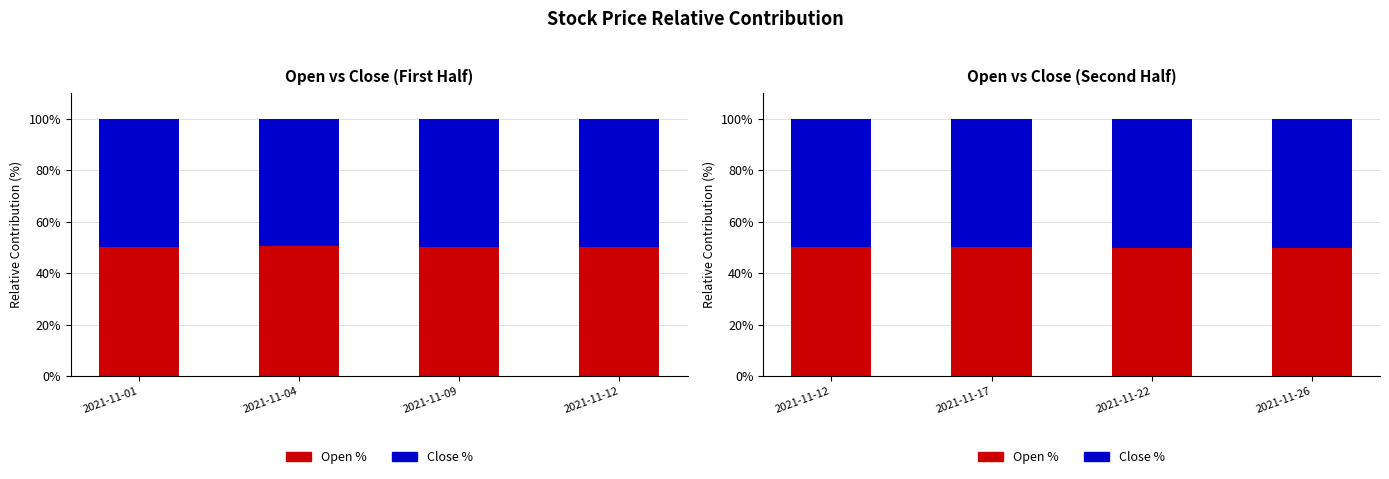

At which category is the sum across all series the highest?

2021-11-12